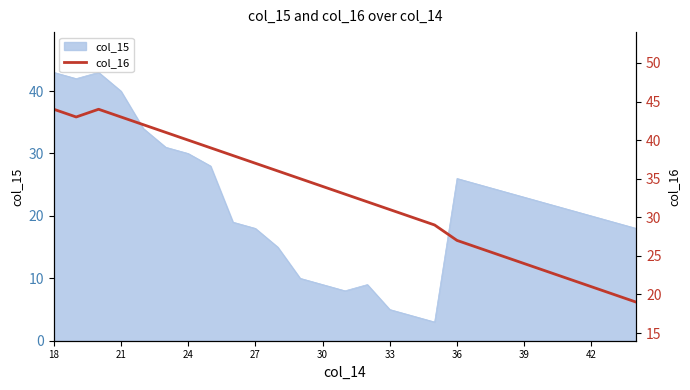

True or false: col_15 has a value of 32 at 27.

False